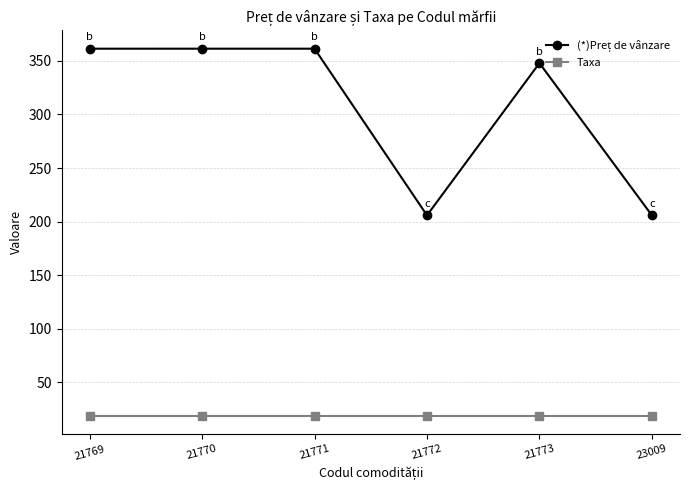

What is the difference between the second highest and minimum values in the (*)Preț de vânzare series?

155.5